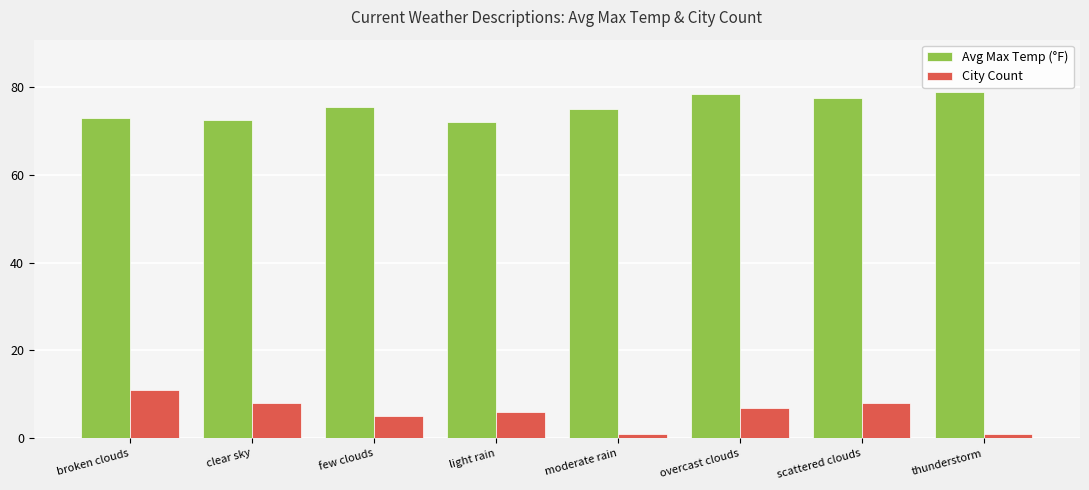

The Avg Max Temp (°F) series shows 75.5 at few clouds. True or false?

True